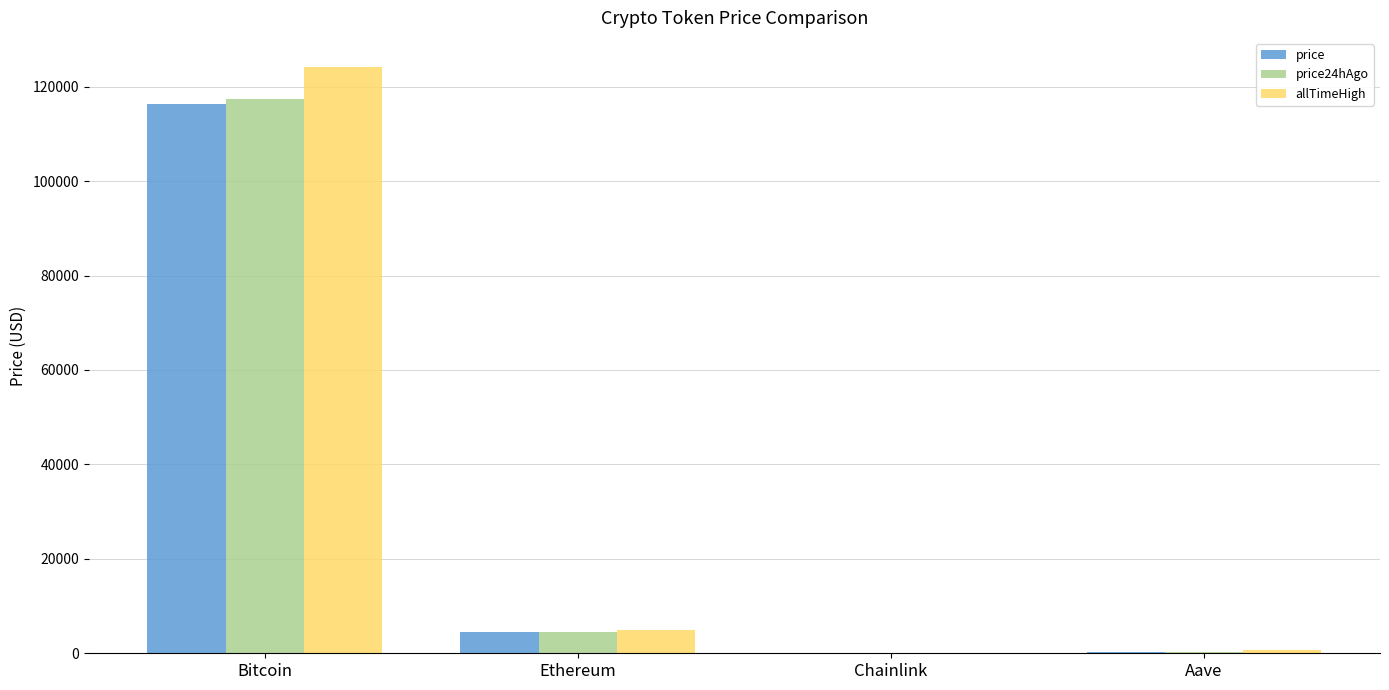

Are the bars grouped side by side (vs. stacked)?

Yes